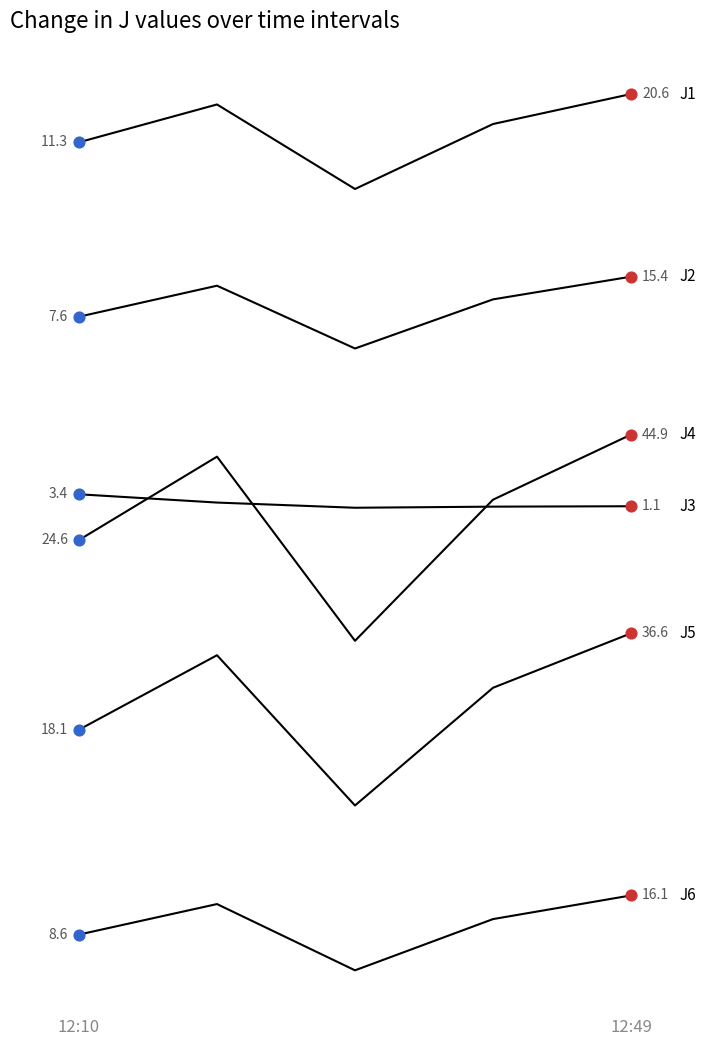

Does the chart have visible grid lines?

No